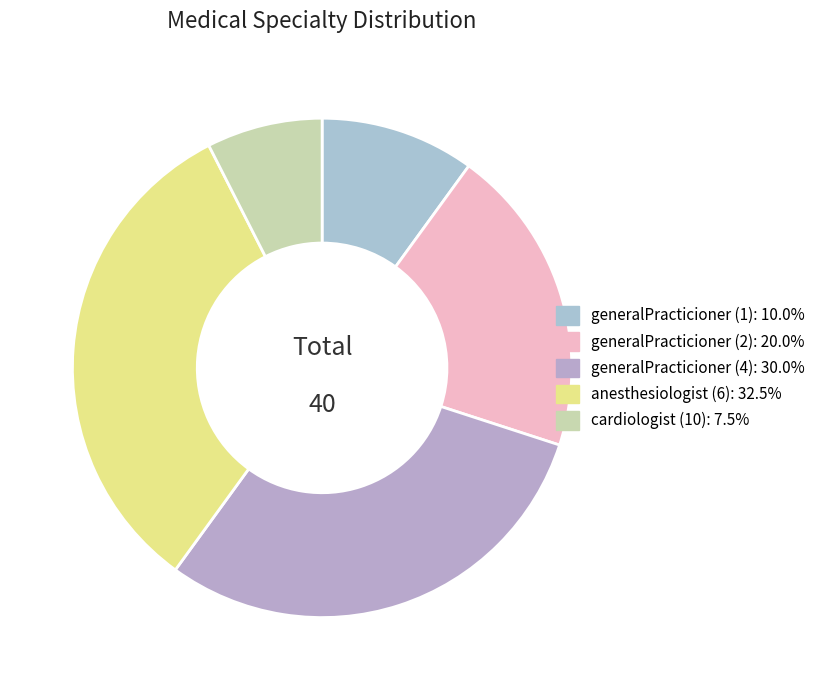

True or false: cardiologist (10) accounts for 8% of the total.

True